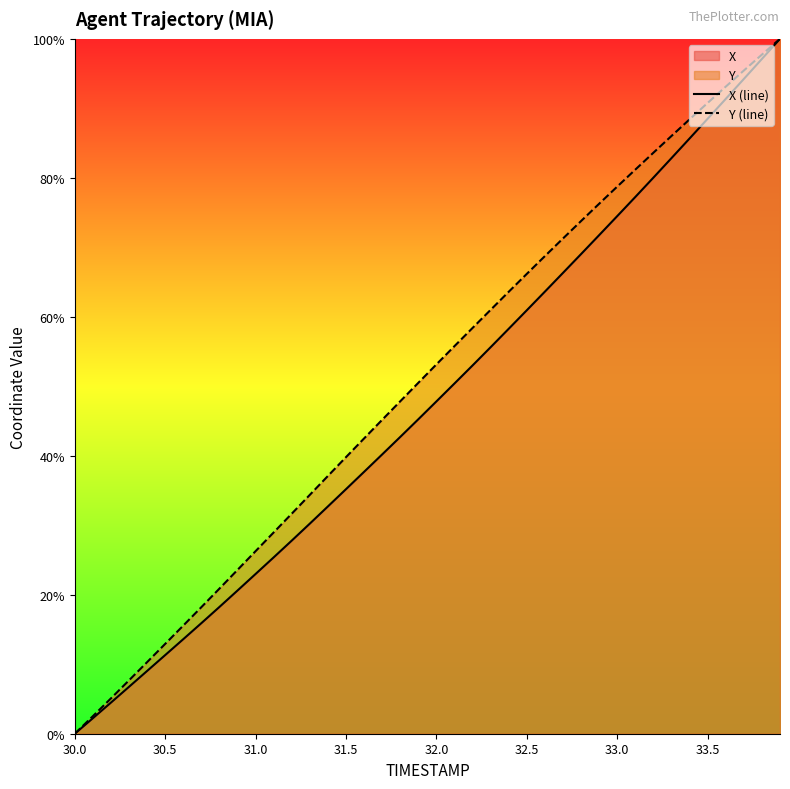

How many values in X (line) are above zero?

39